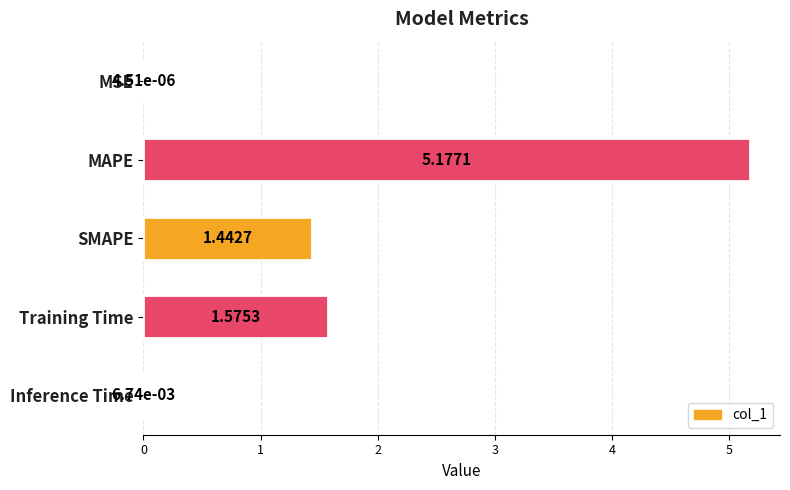

What is the maximum value shown in the chart?

5.2